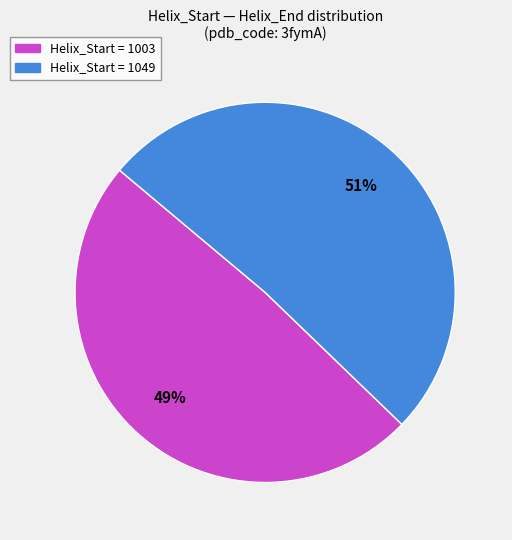

Is there a majority slice in this chart?

Yes